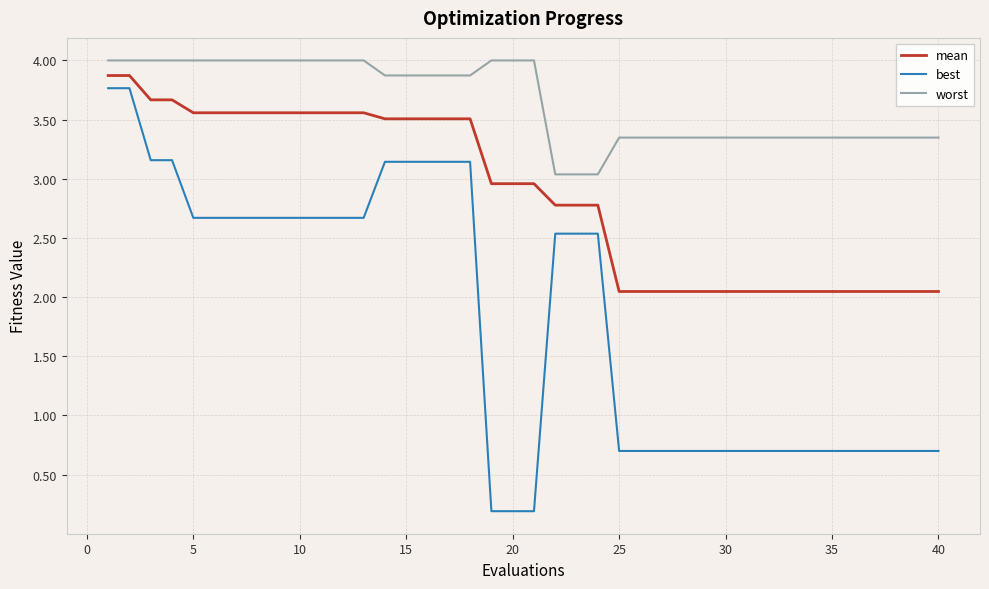

What is the maximum value shown in the chart?

4.0